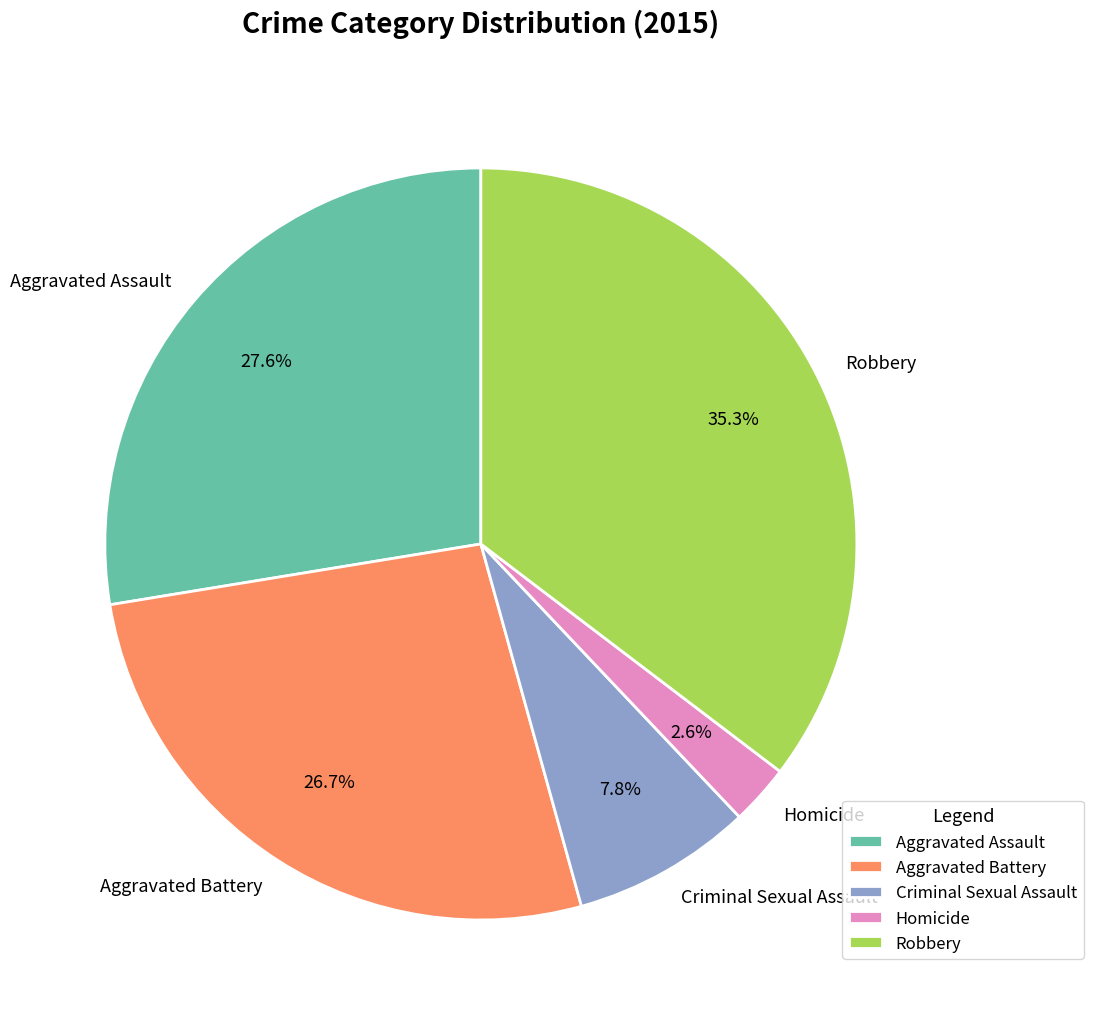

True or false: Aggravated Battery accounts for 27% of the total.

True